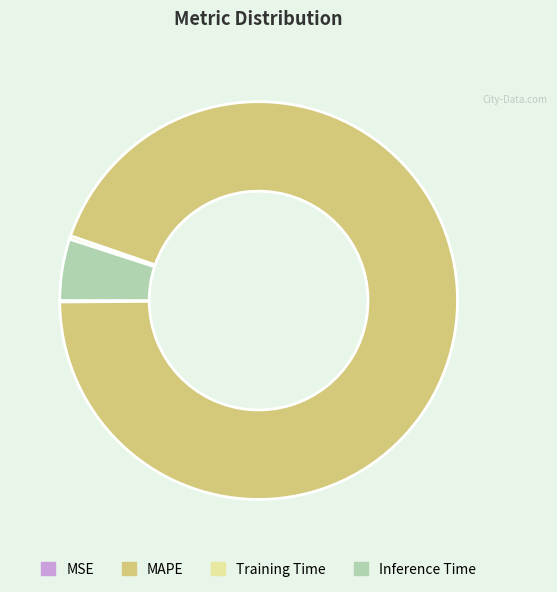

Which category accounts for the majority?

MAPE